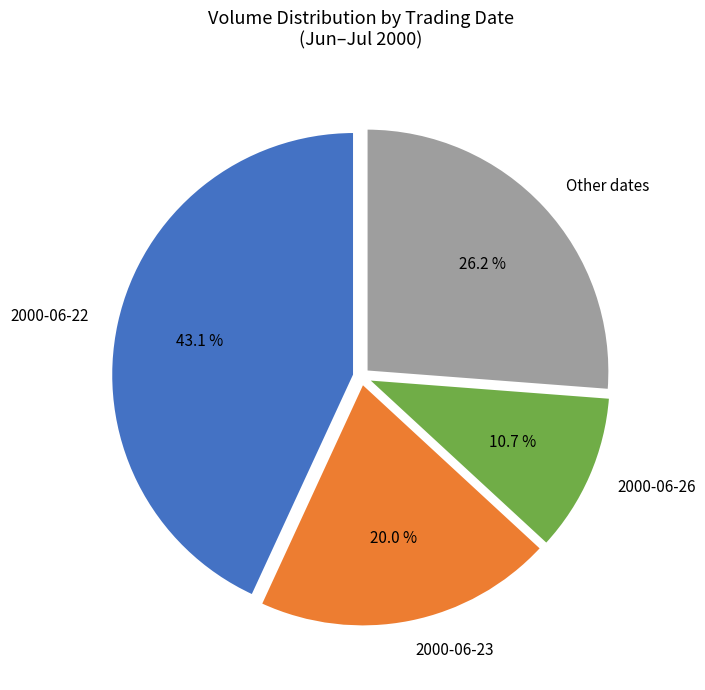

What percentage is NOT represented by 2000-06-23?

80.0%